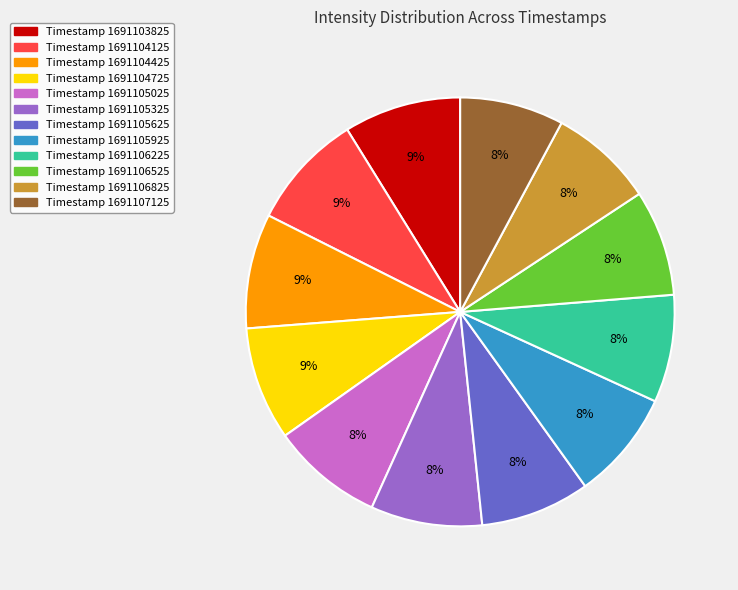

Is there any slice that represents more than half of the pie?

No